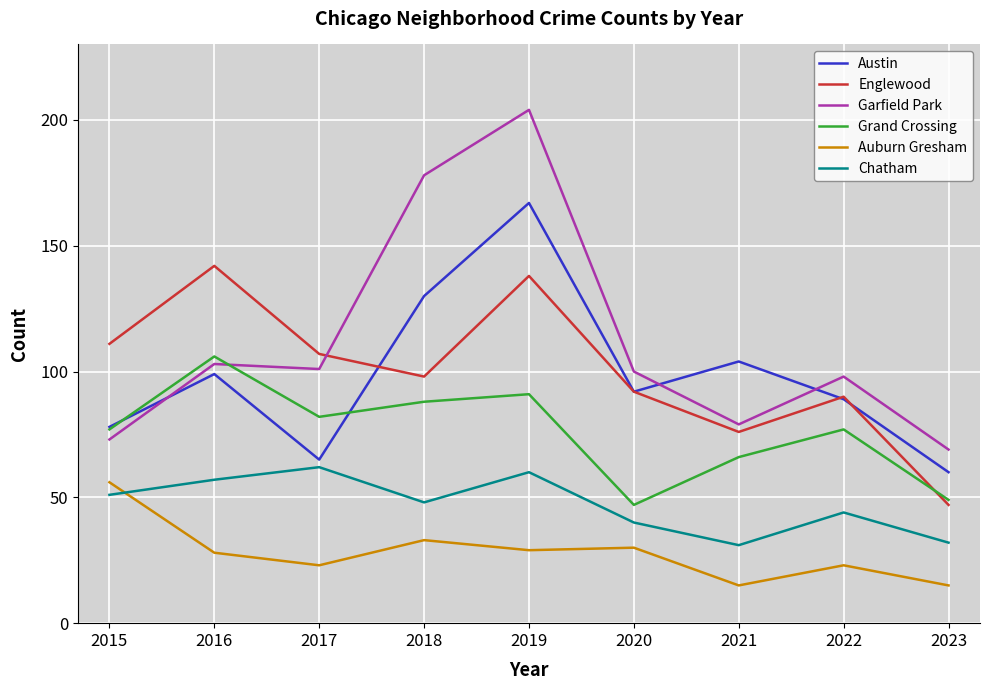

True or false: Chatham and Englewood intersect in this chart.

False